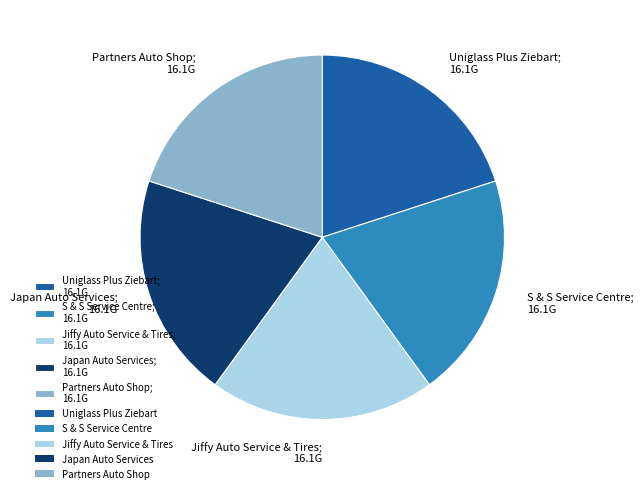

Does Uniglass Plus Ziebart represent more than half of the total?

No